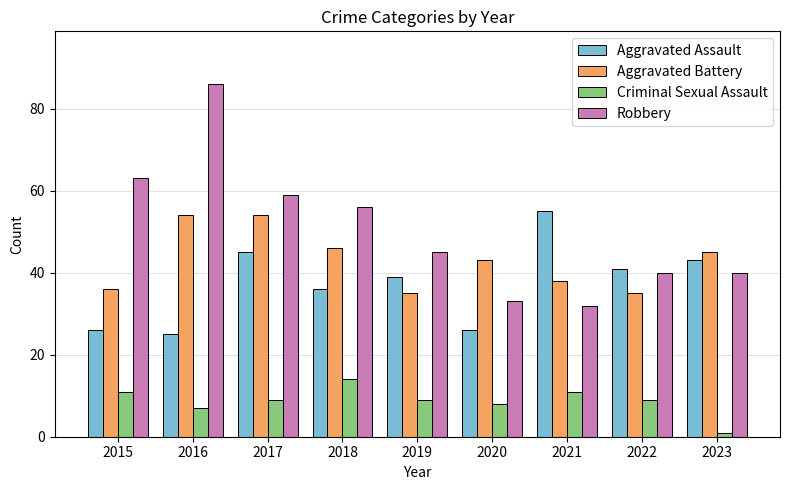

Reading left to right, list all the values displayed in this chart.

Aggravated Assault: 2015=26	2016=25	2017=45	2018=36	2019=39	2020=26	2021=55	2022=41	2023=43
Aggravated Battery: 2015=36	2016=54	2017=54	2018=46	2019=35	2020=43	2021=38	2022=35	2023=45
Criminal Sexual Assault: 2015=11	2016=7	2017=9	2018=14	2019=9	2020=8	2021=11	2022=9	2023=1
Robbery: 2015=63	2016=86	2017=59	2018=56	2019=45	2020=33	2021=32	2022=40	2023=40